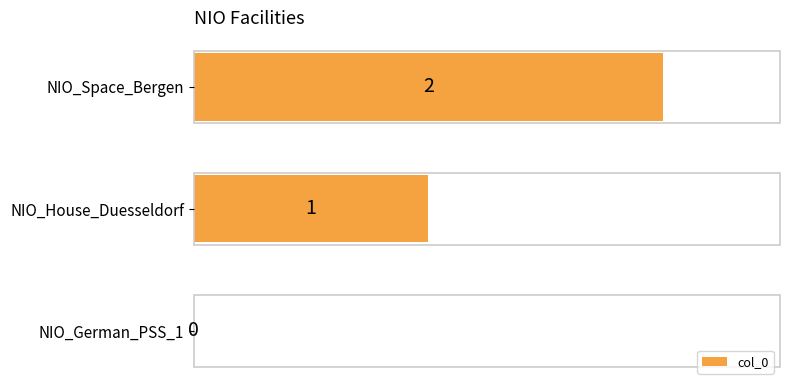

Which label corresponds to the largest value in the chart?

NIO_Space_Bergen